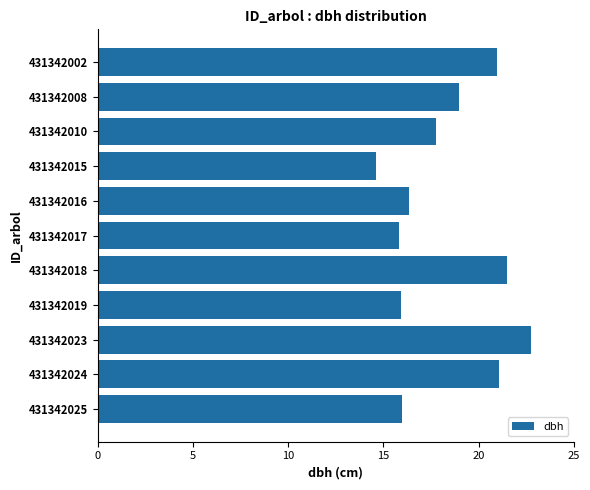

The chart shows a value of 15.9 at 431342025. True or false?

True